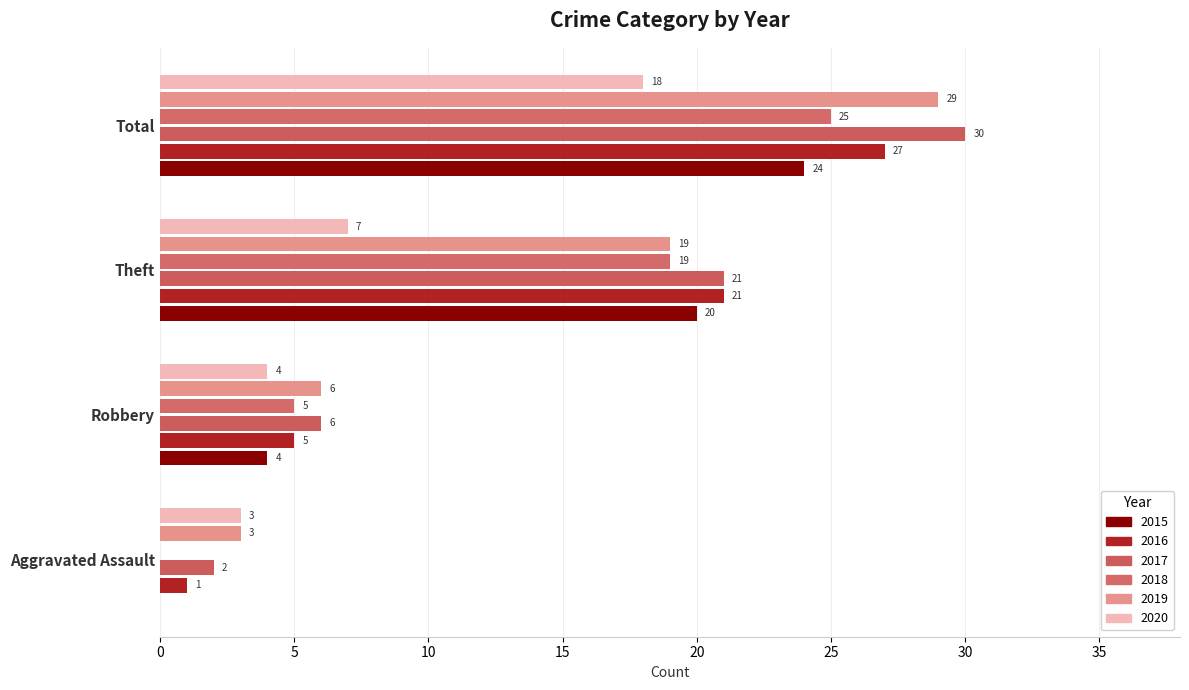

Count the number of data series in this chart.

6